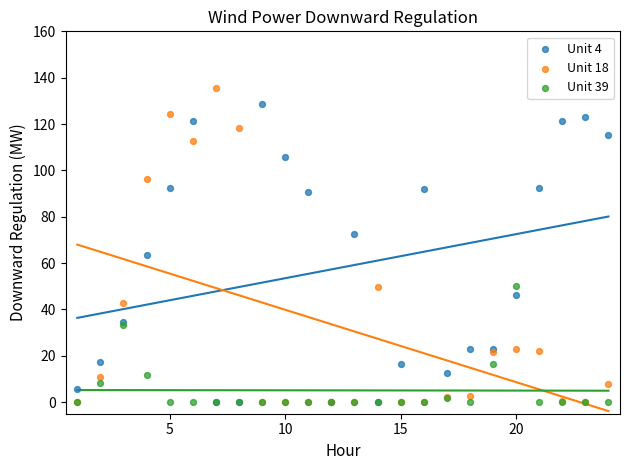

Across all series, what Y value is closest to 67?

63.5